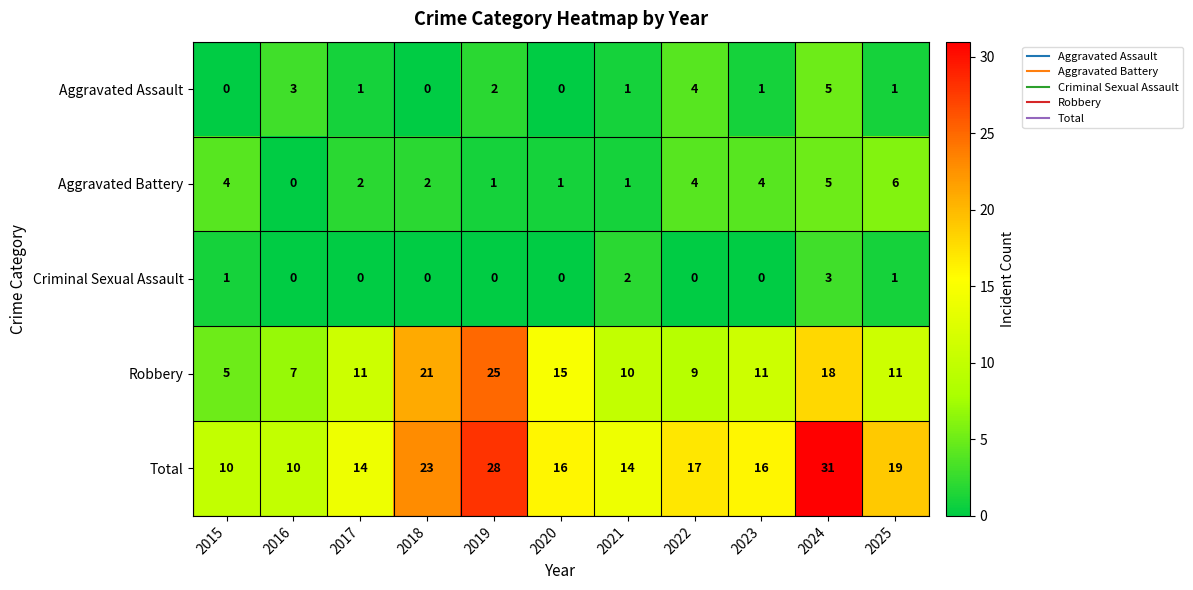

Between 2020 and 2025, which series saw the biggest shift?

Aggravated Battery